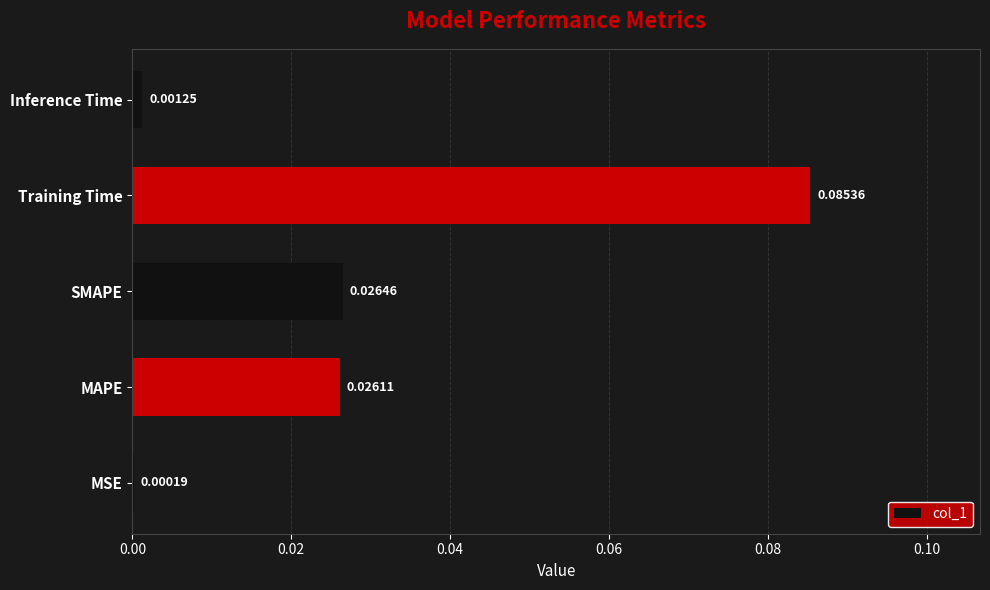

Which has a higher value, Training Time or MAPE?

Training Time